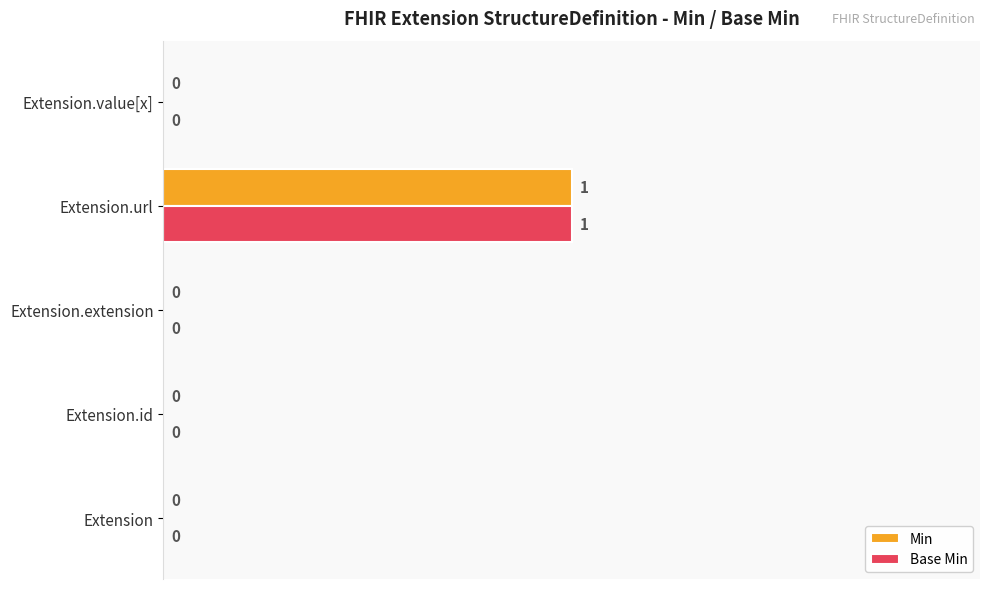

How many Min values are between 0 and 1?

5